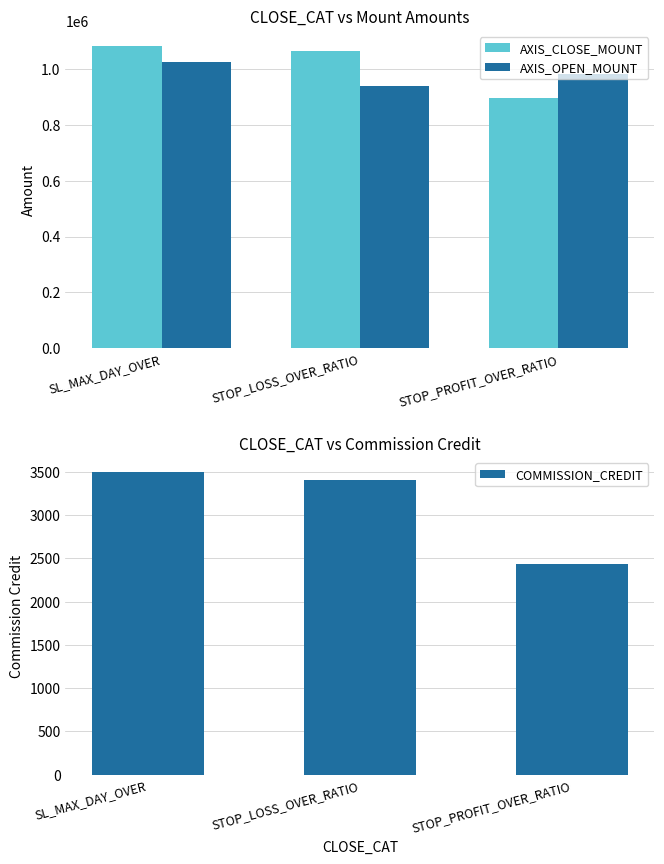

List the series in order of their peak value, highest first.

AXIS_CLOSE_MOUNT, AXIS_OPEN_MOUNT, COMMISSION_CREDIT